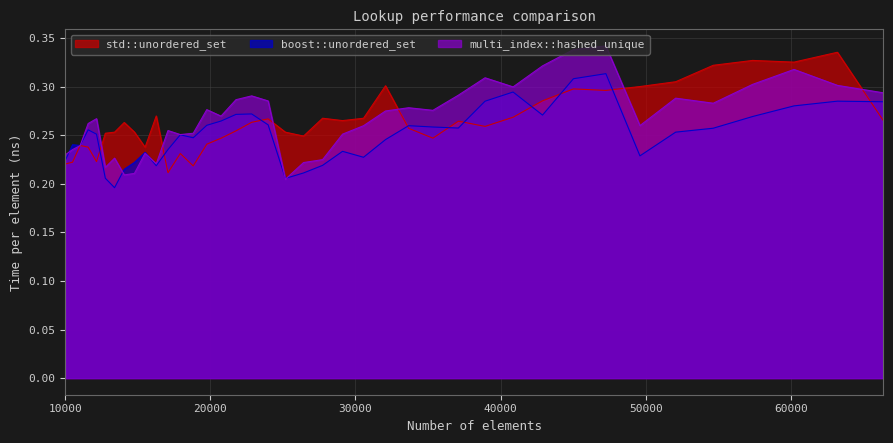

True or false: multi_index::hashed_unique and boost::unordered_set intersect in this chart.

True